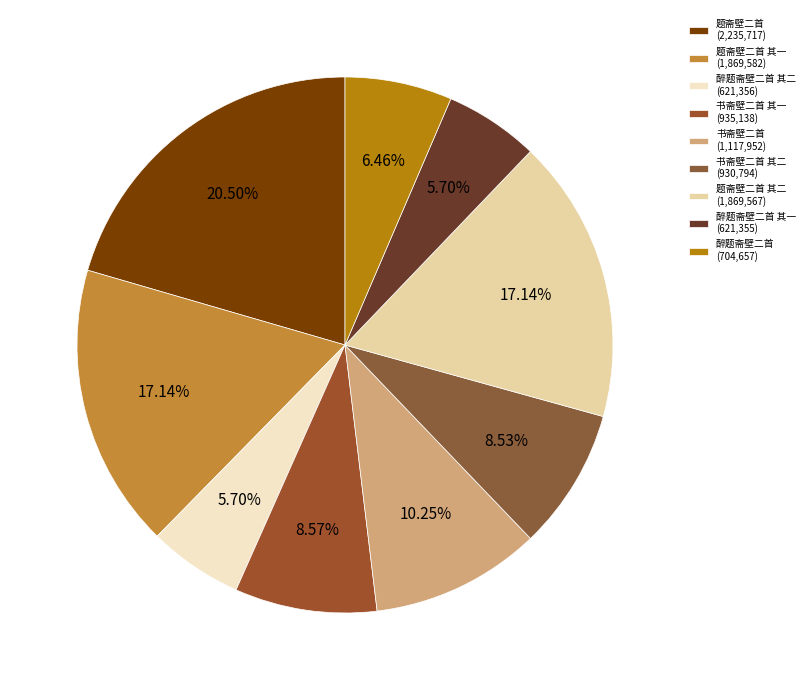

How many slices are in this pie chart?

9